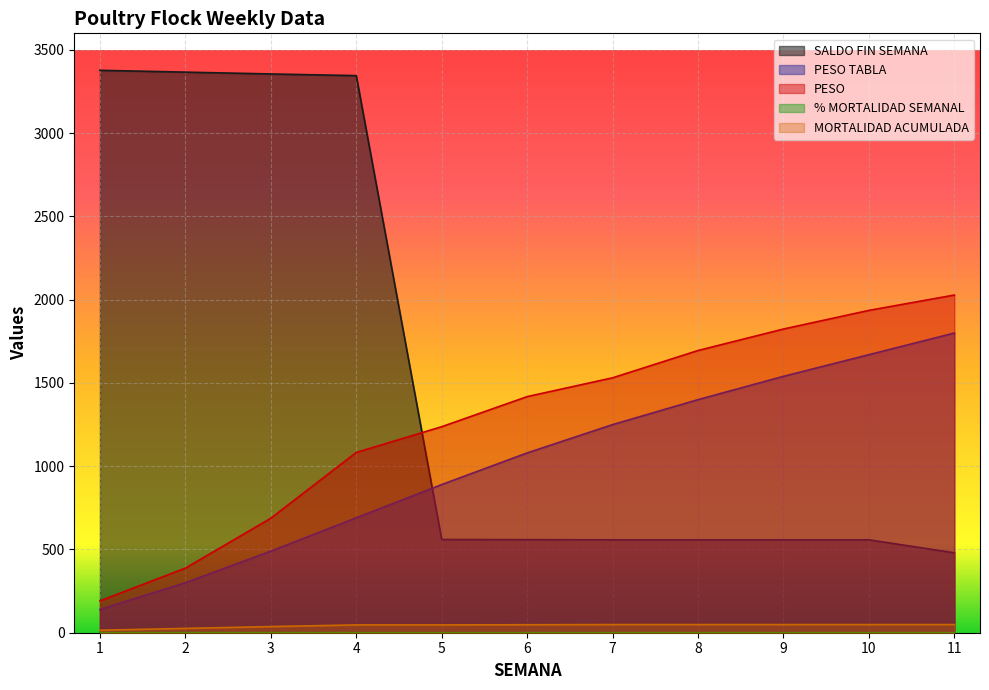

What value does the PESO TABLA series have at 10?

1670.0